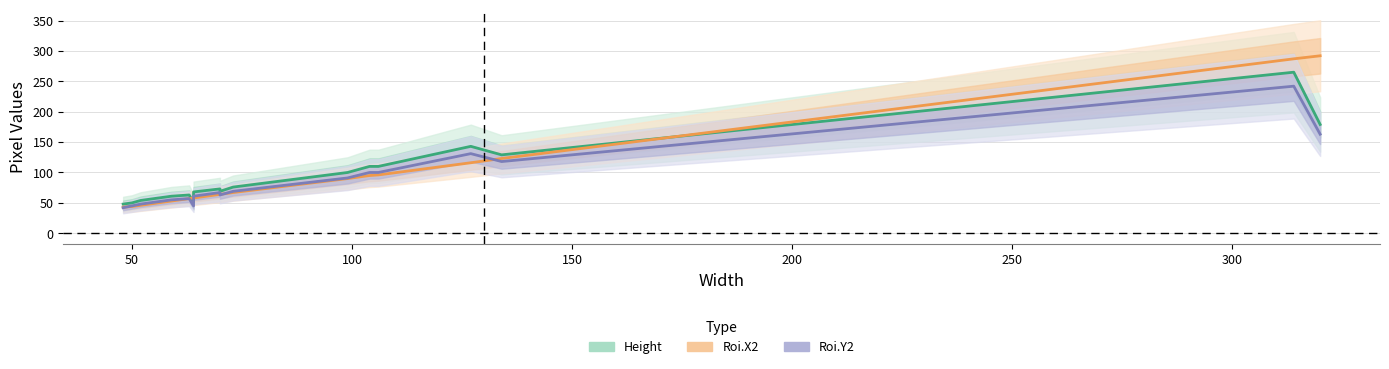

The value of Height at 12 is 29. True or false?

False